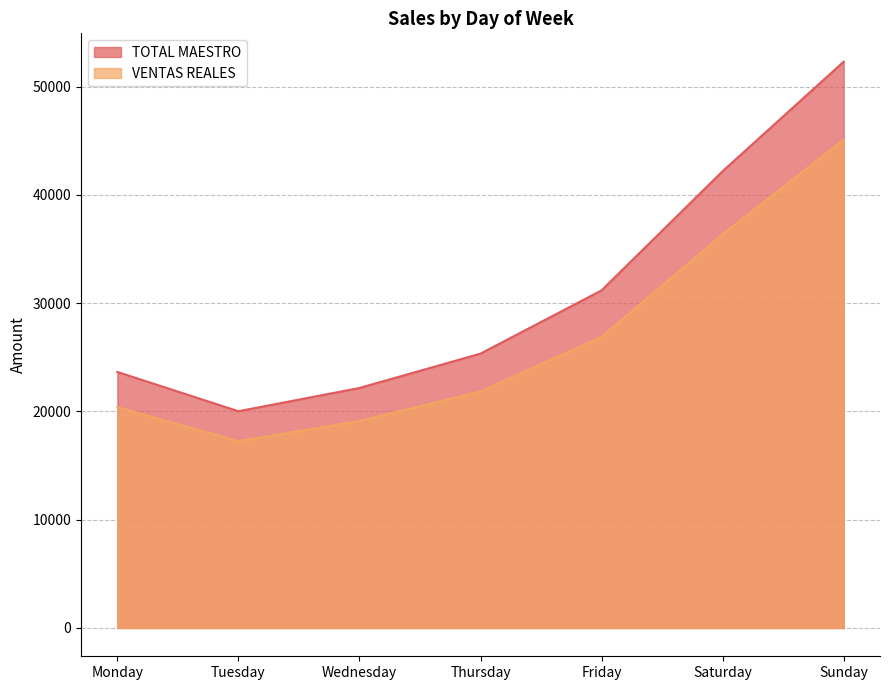

Reading left to right, transcribe all the data shown in this chart.

TOTAL MAESTRO: Monday=23645.0	Tuesday=20018.0	Wednesday=22165.0	Thursday=25339.0	Friday=31181.0	Saturday=42186.0	Sunday=52304.0
VENTAS REALES: Monday=20389.8	Tuesday=17258.5	Wednesday=19118.1	Thursday=21847.8	Friday=26881.8	Saturday=36370.2	Sunday=45096.9